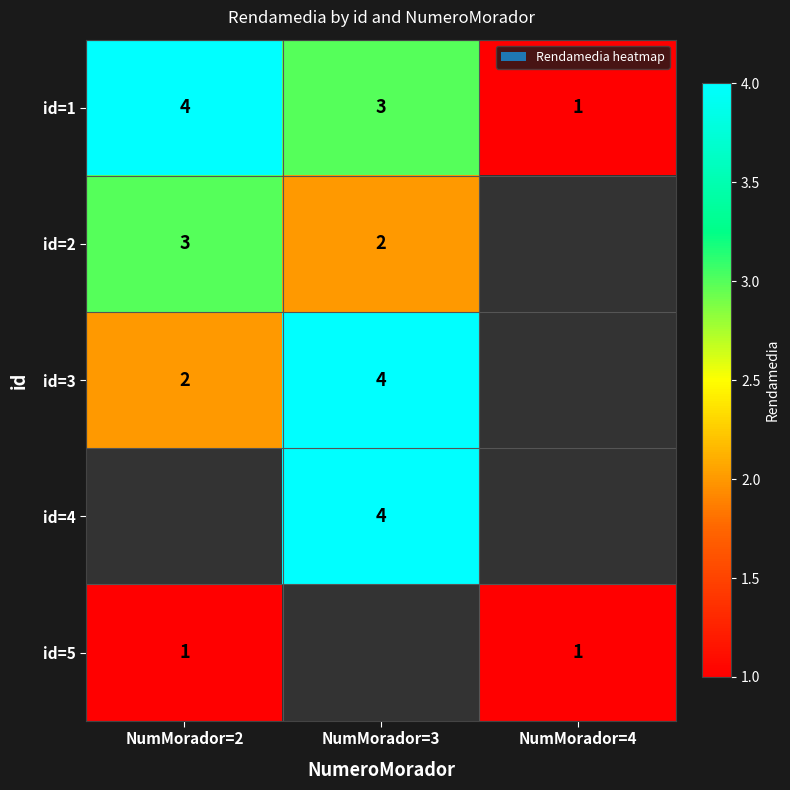

The id=4 series shows 7 at NumMorador=3. True or false?

False